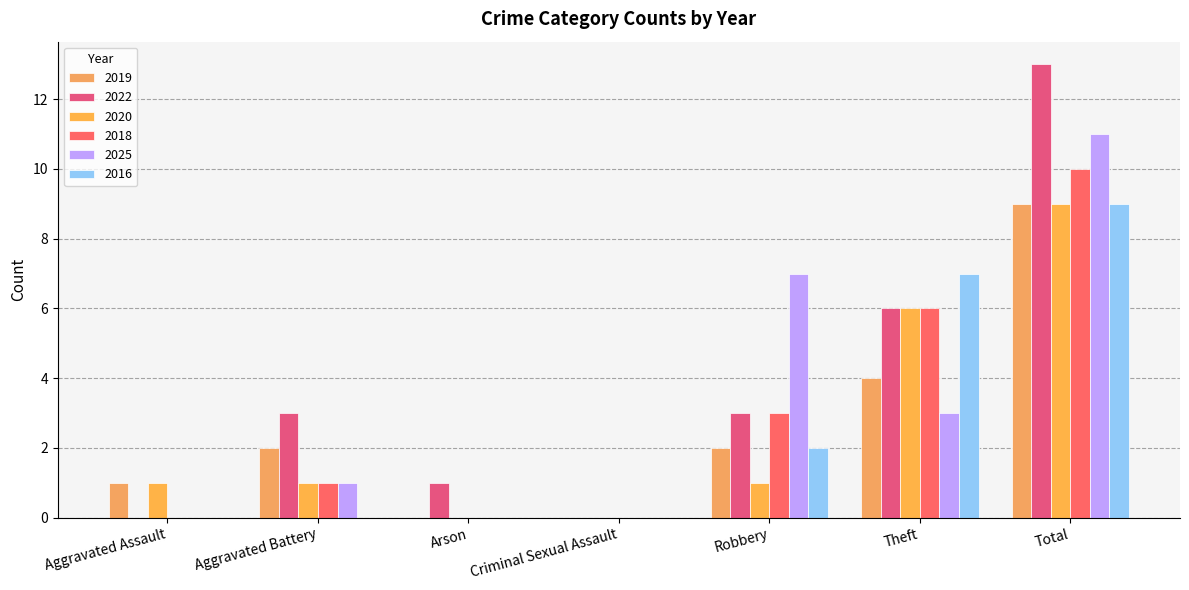

Count the number of data series in this chart.

6